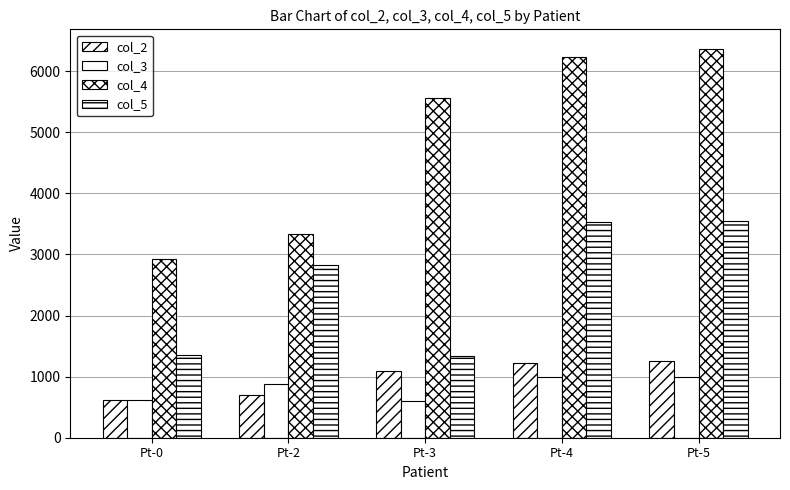

Is it true that col_4 equals 2931.5 at Pt-0?

True